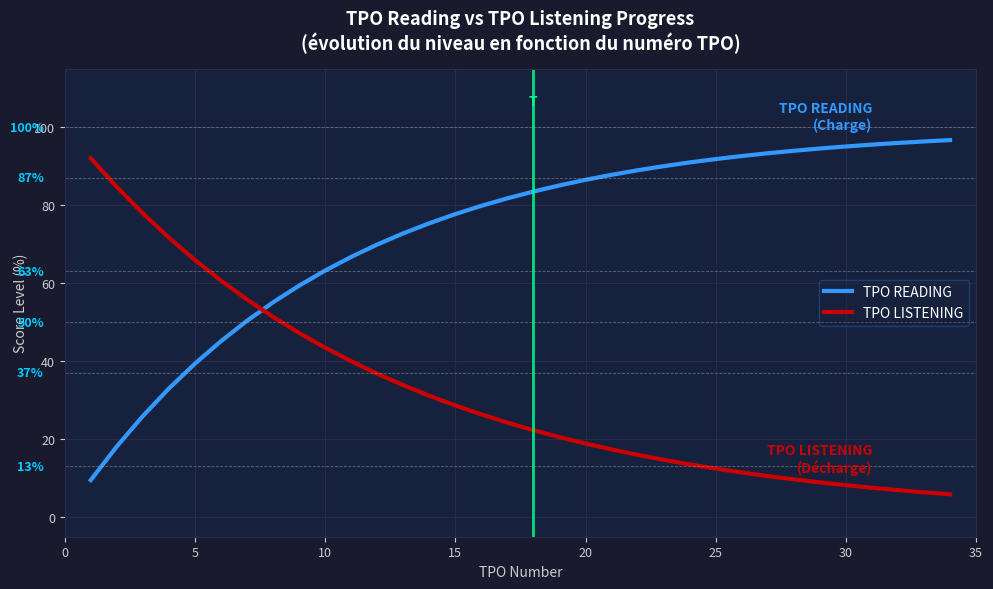

How many intersections are there between TPO READING and TPO LISTENING?

1